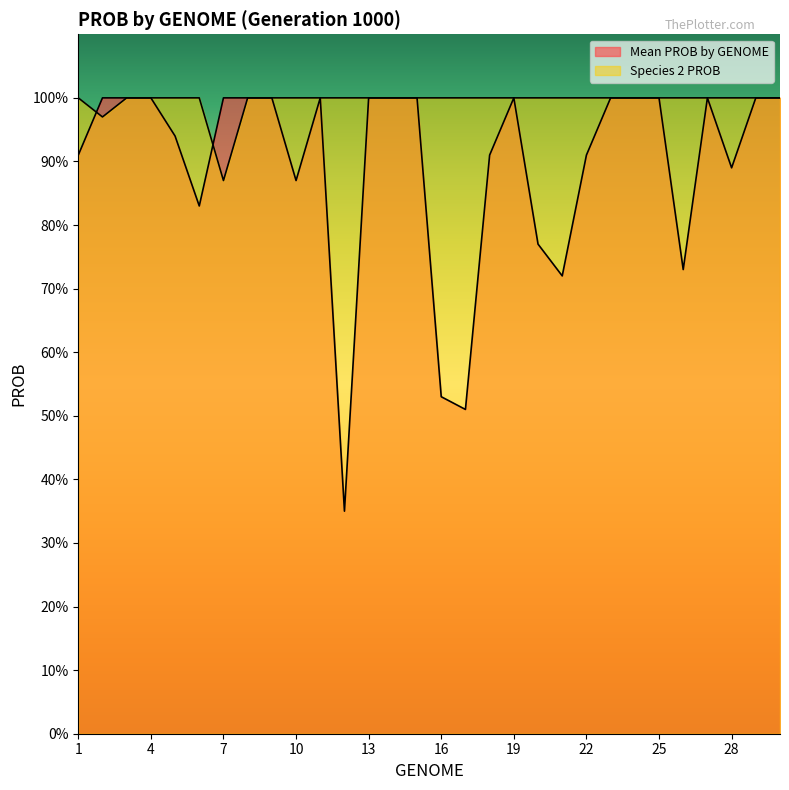

What is the sum of the Mean PROB by GENOME values at 19 and 27?

2.0